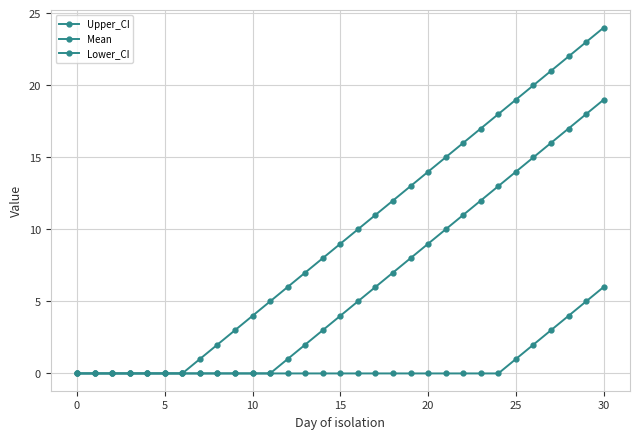

True or false: Mean and Upper_CI cross at least once.

False